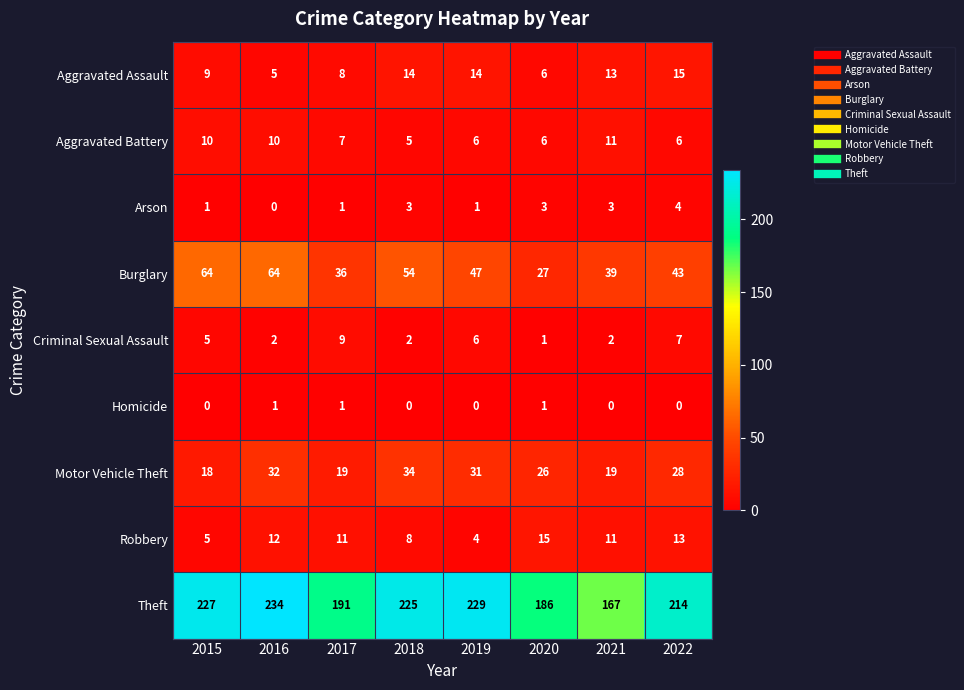

At which category is the sum across all series the highest?

2016